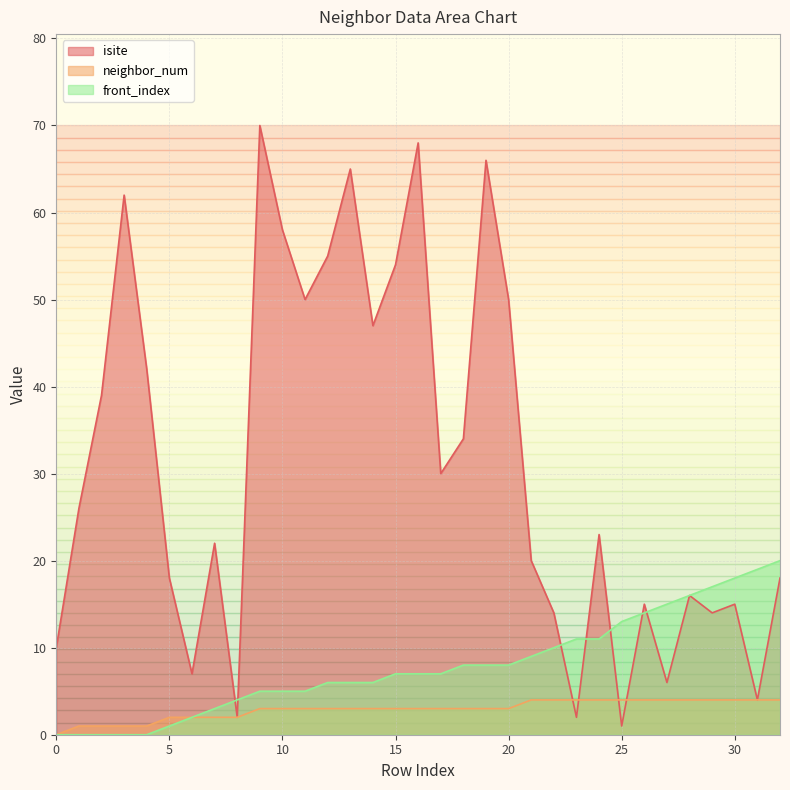

How many lines are shown in the chart?

3